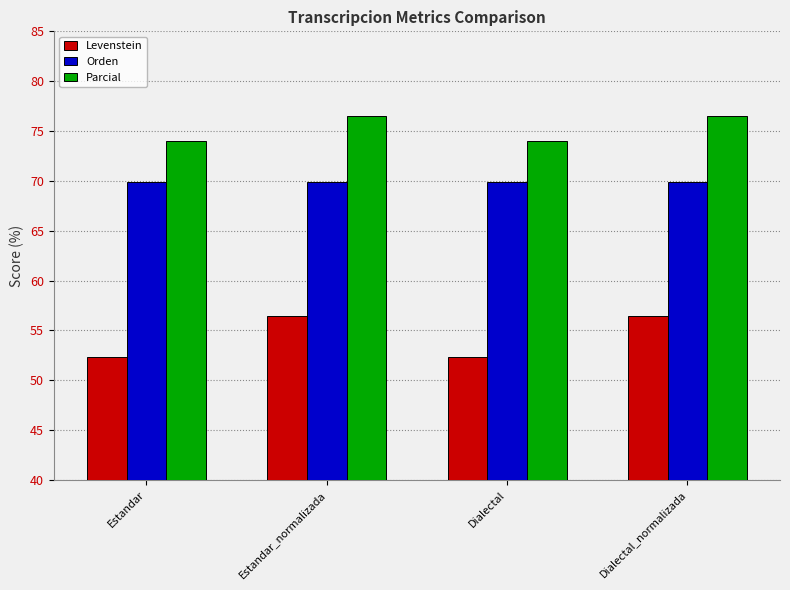

Read the Levenstein value at Estandar.

52.3